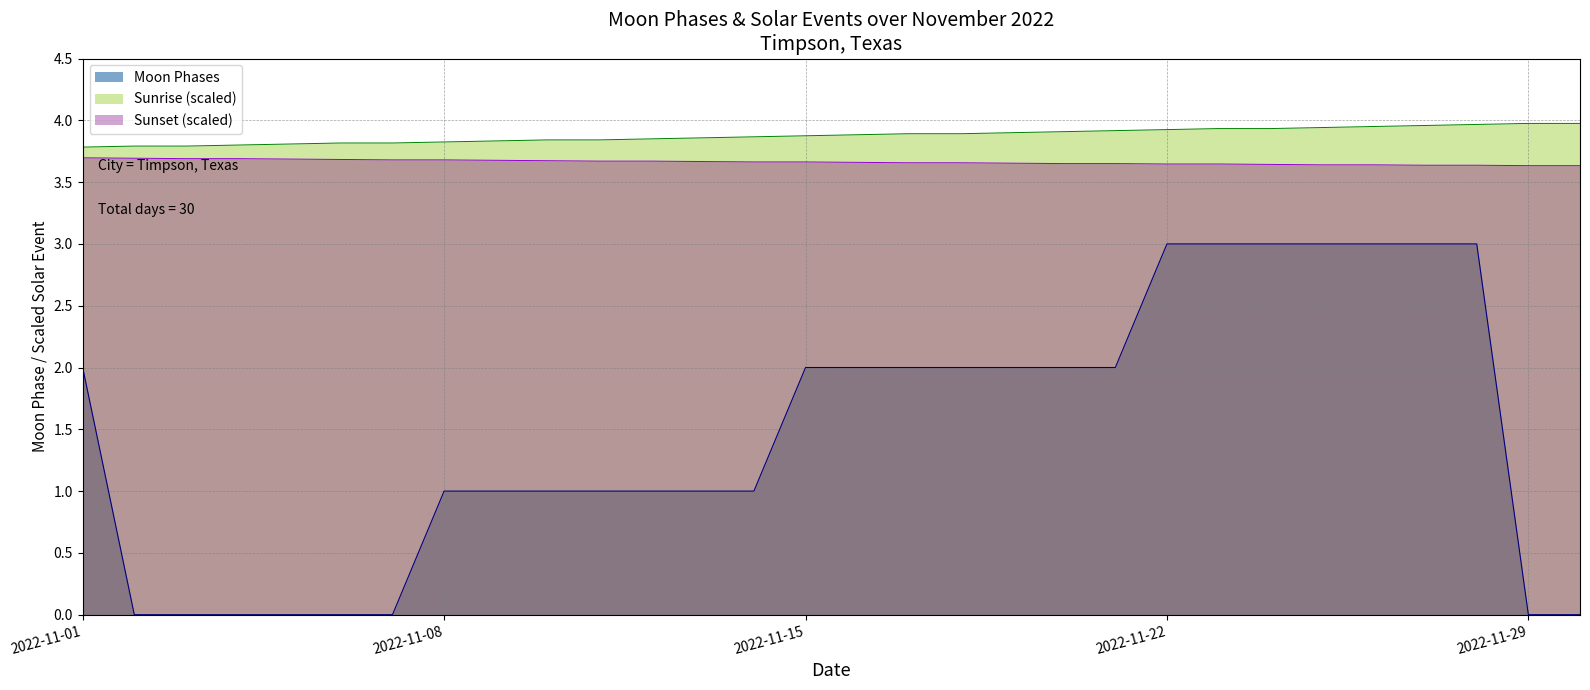

What is the value of the 14th point from the left?

1